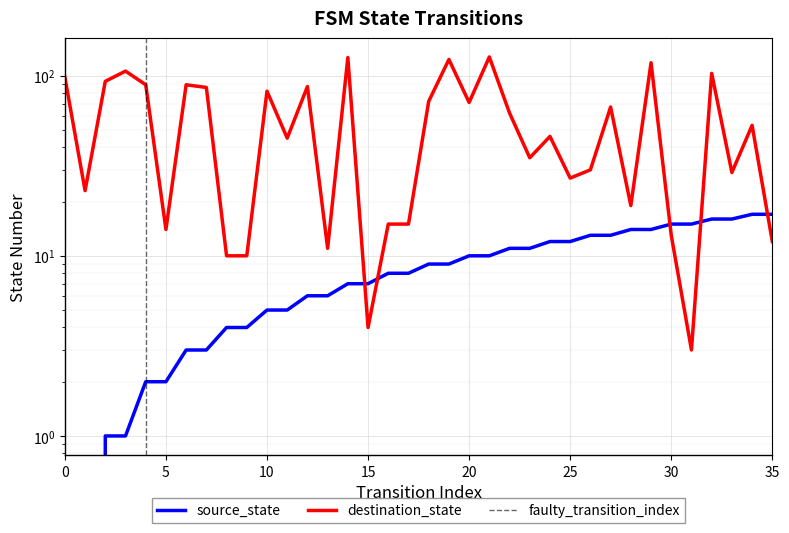

At which label does destination_state reach its peak?

21